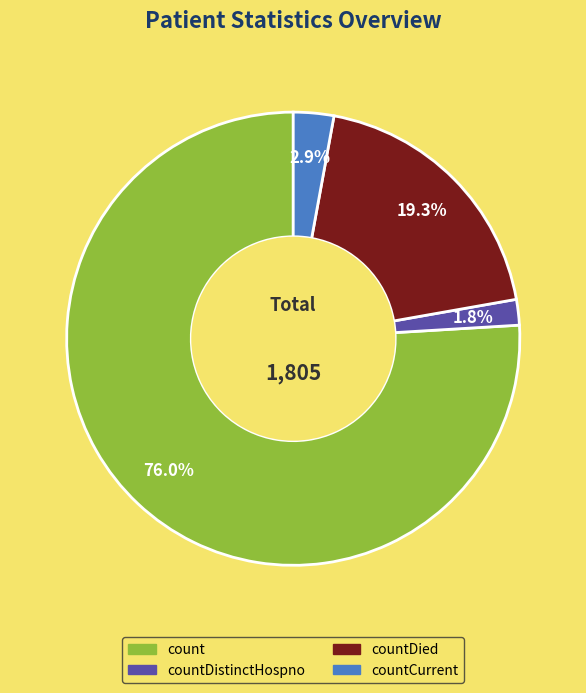

Combined, what portion of the pie is countDied and count?

95.3%